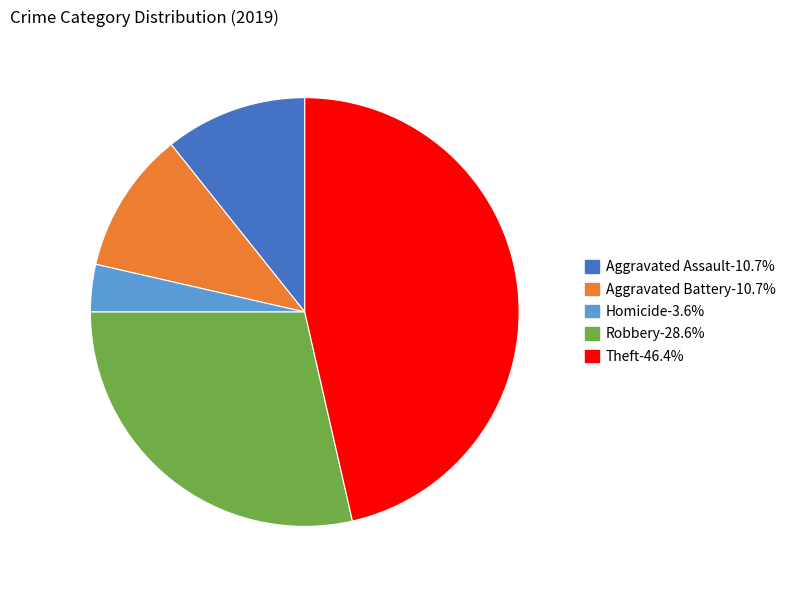

Approximately how many times larger is the value at Homicide-3.6% compared to Aggravated Assault-10.7%?

0.3